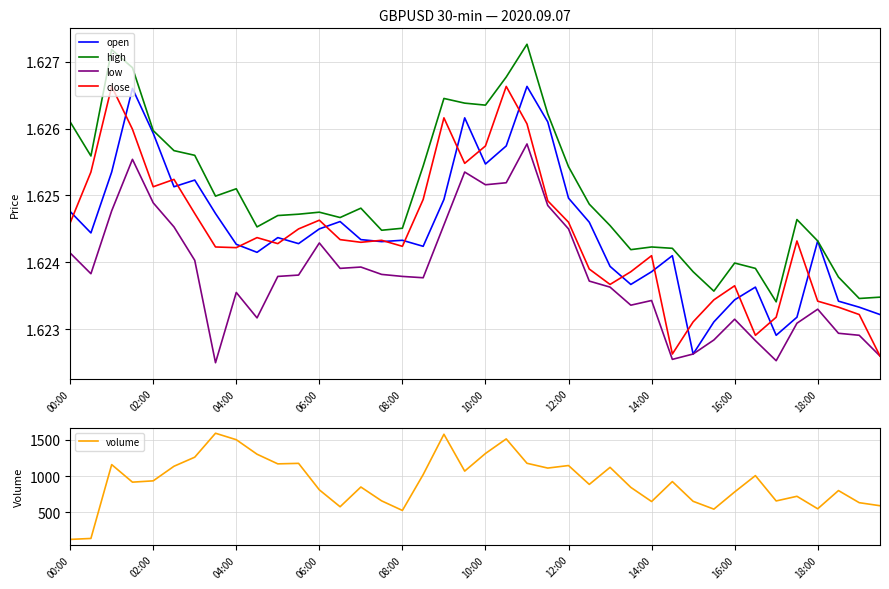

True or false: low and high cross at least once.

False